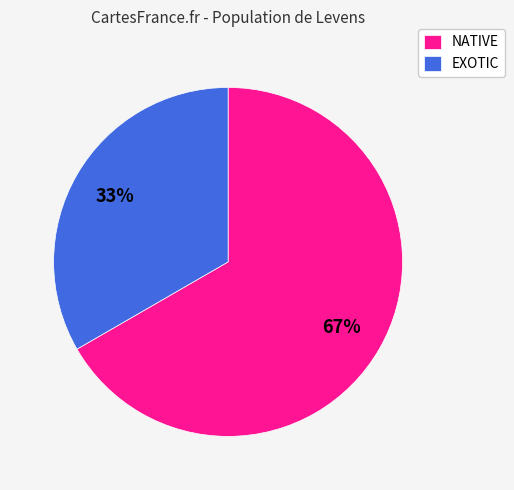

Approximately how many times larger is the value at NATIVE compared to EXOTIC?

2.0